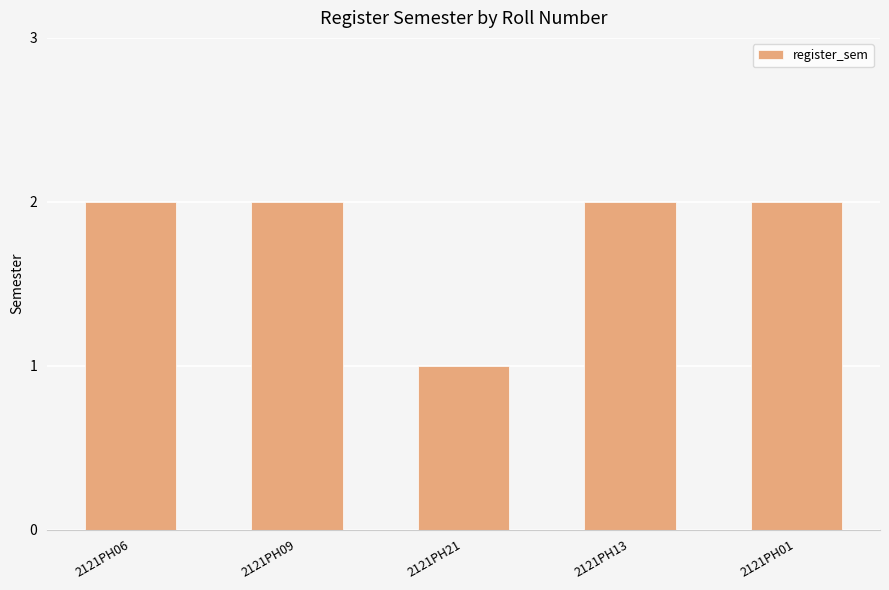

How many data points does each series have?

5